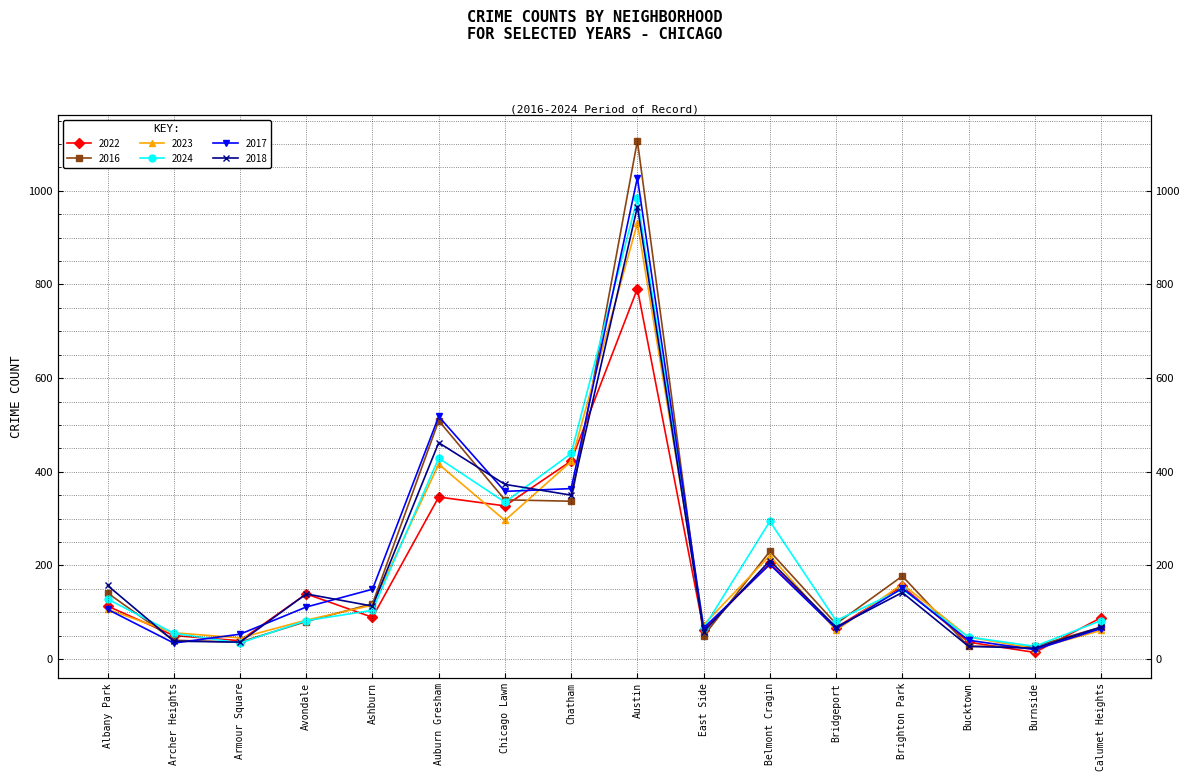

Which has a higher value, Ashburn or Armour Square?

Ashburn